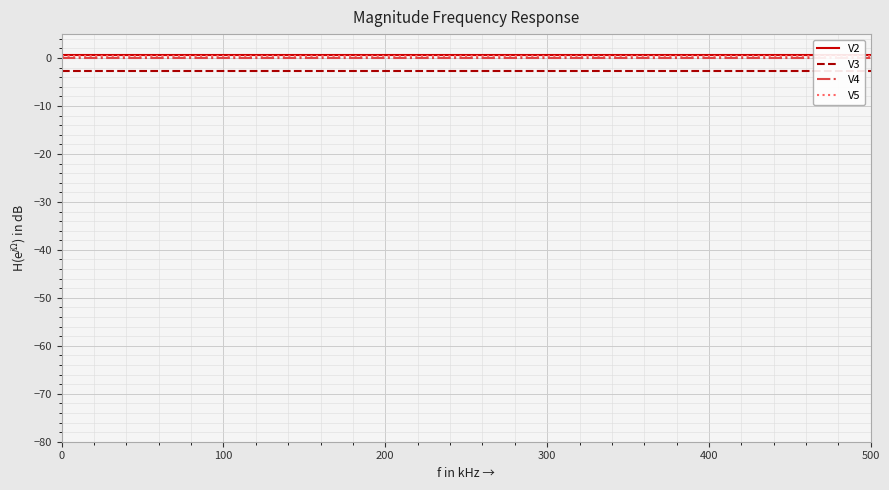

At how many categories does at least one series exceed 0?

15